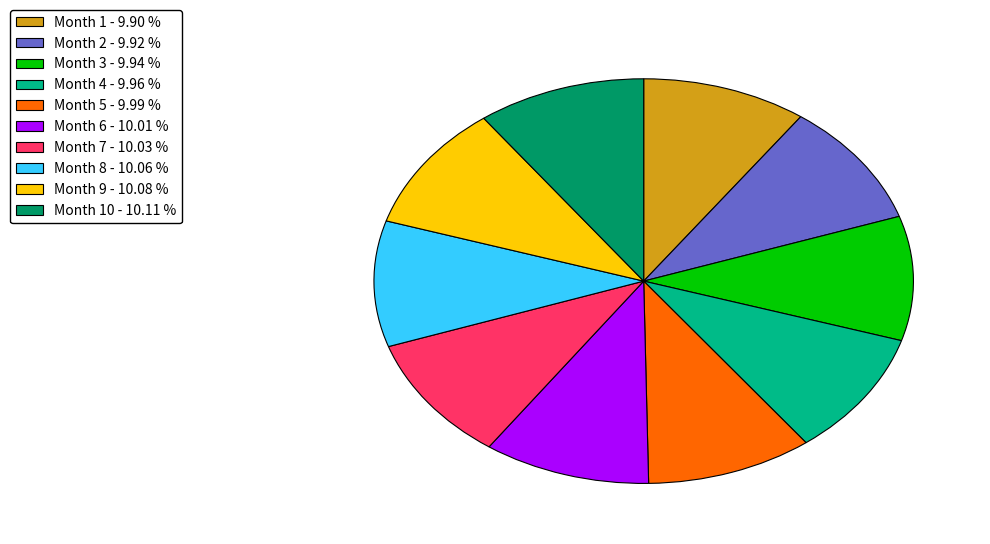

Approximately how many times larger is the value at Month 6 - 10.01 % compared to Month 4 - 9.96 %?

1.0